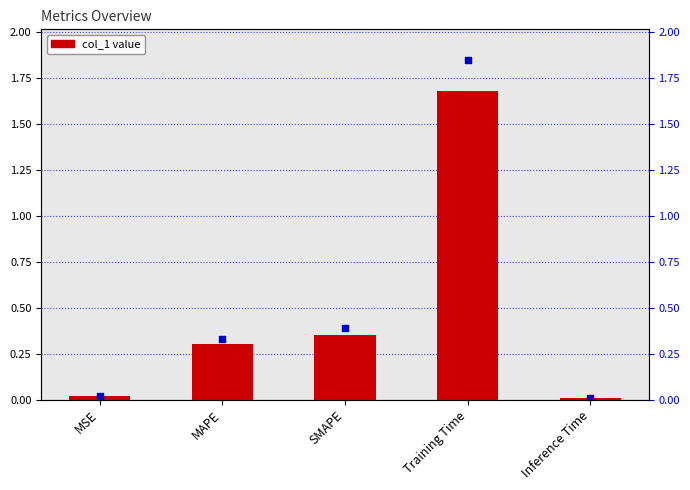

At how many categories does at least one series exceed 0?

5